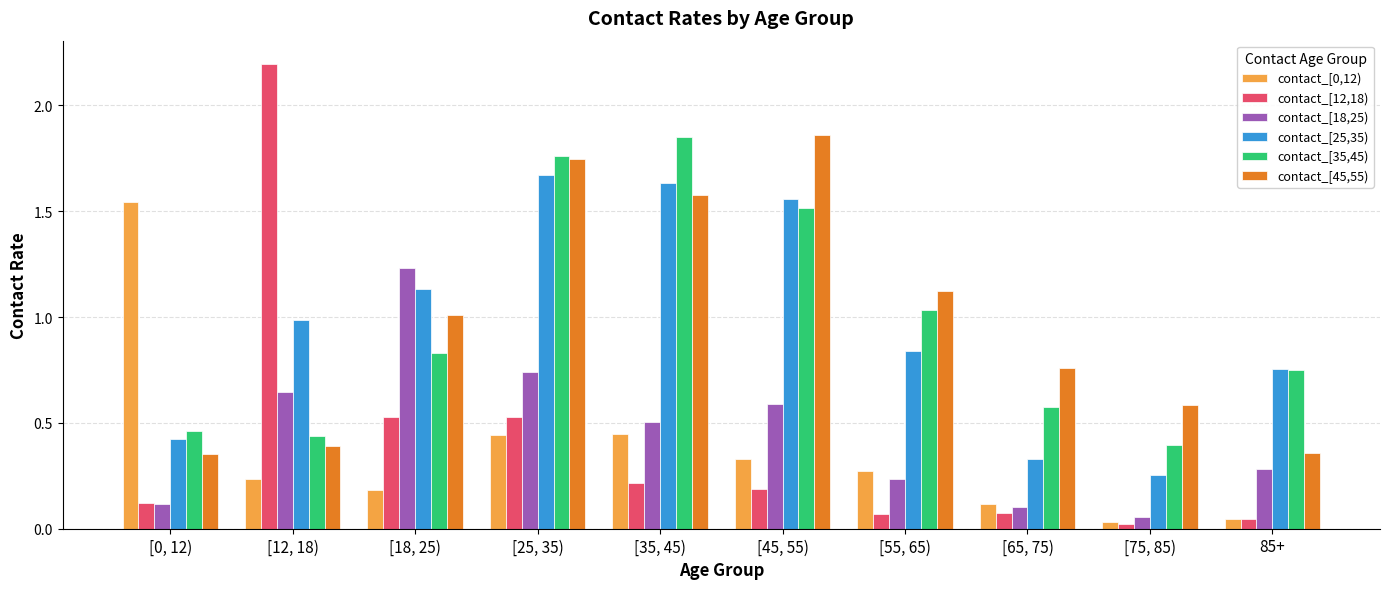

At which category is the sum across all series the highest?

[25, 35)